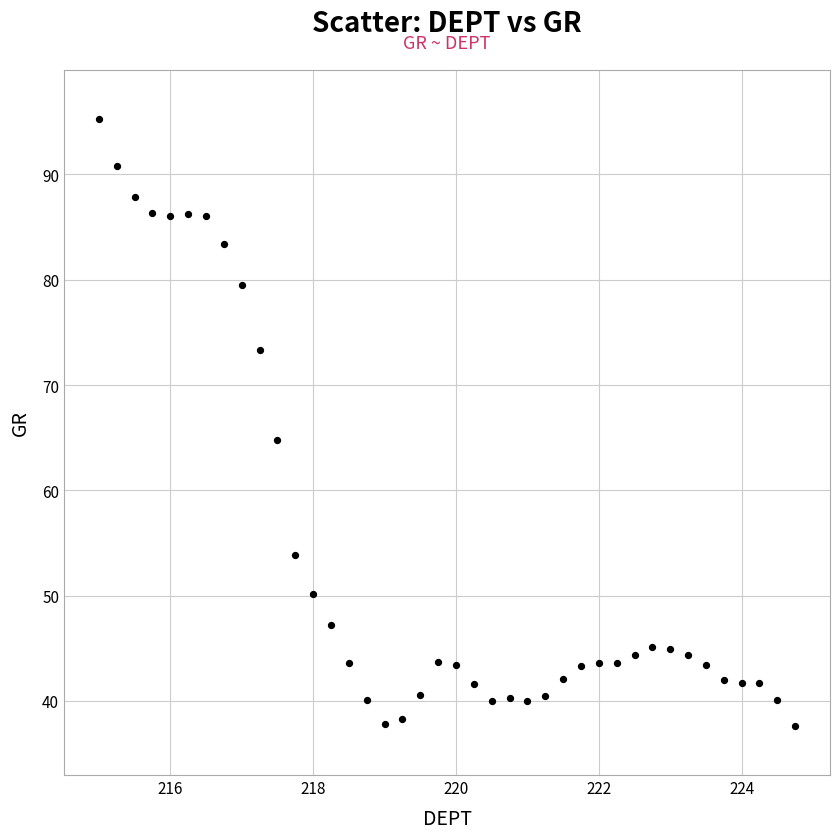

What Y value in the scatter plot is closest to 66?

64.8